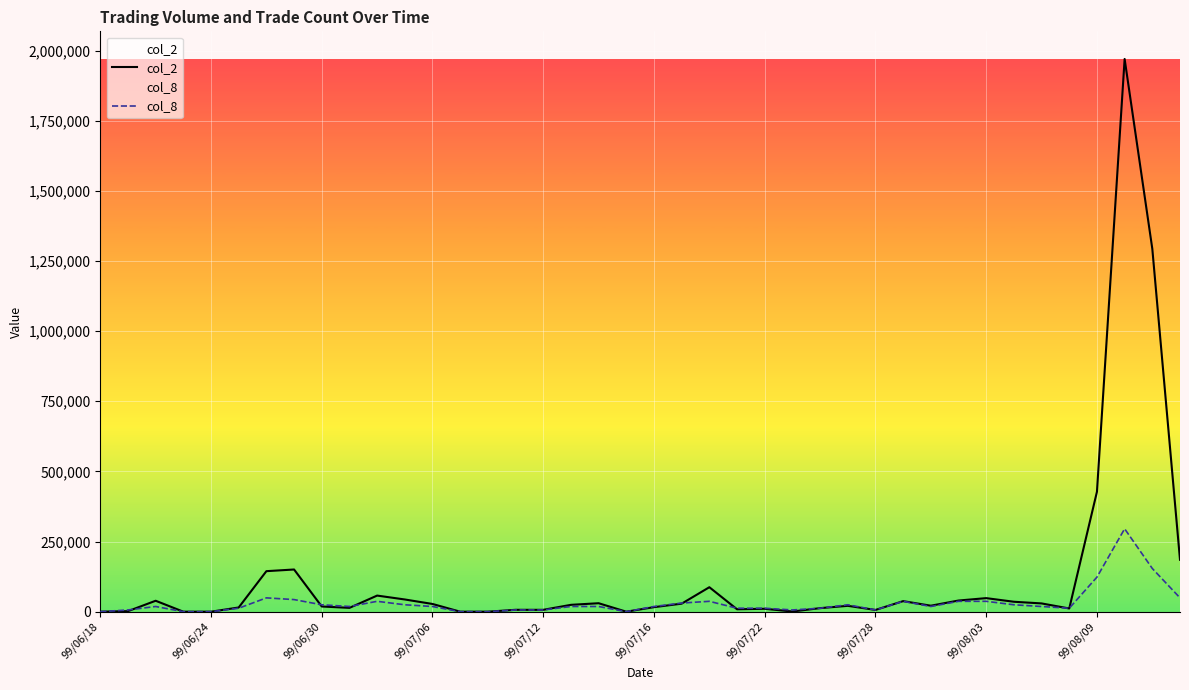

Which series has the largest range (max minus min)?

col_2